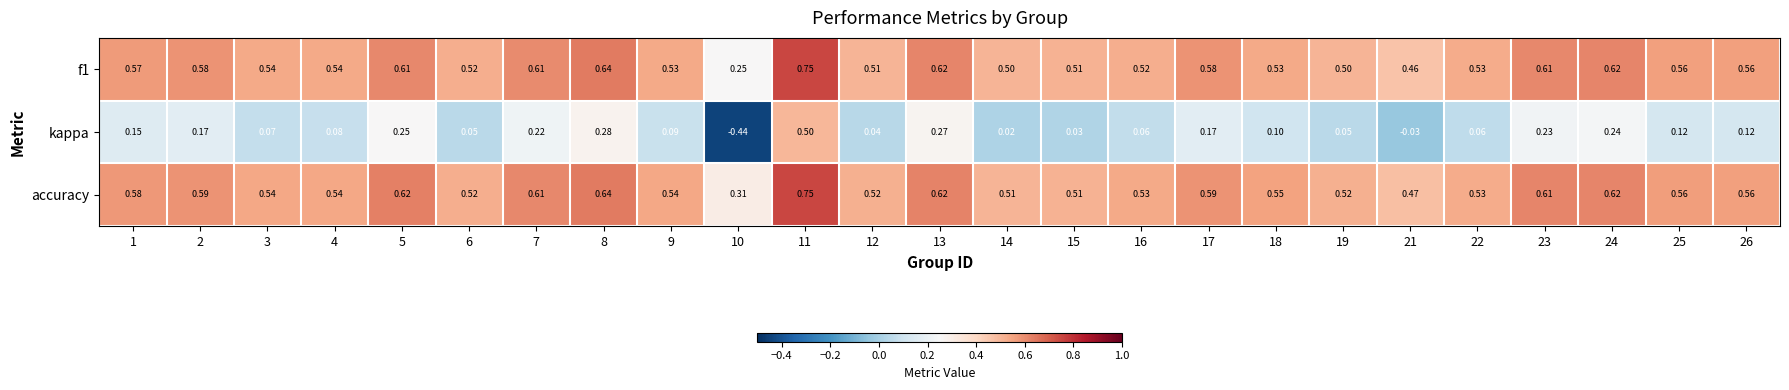

Which series has the widest spread of values?

kappa